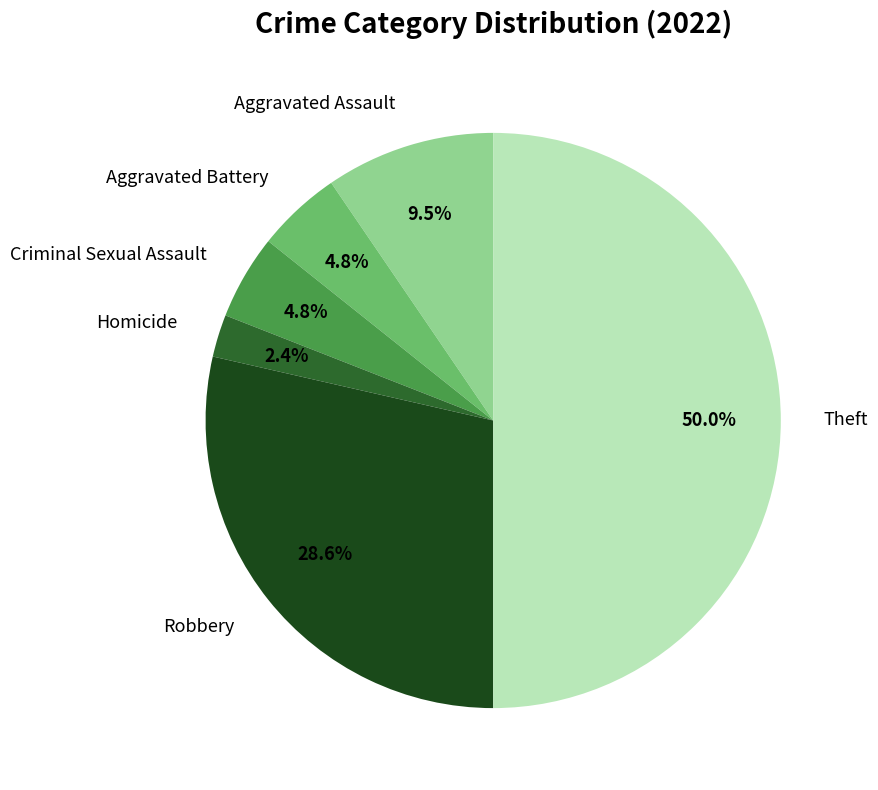

How much of the chart is everything except Theft?

50.0%